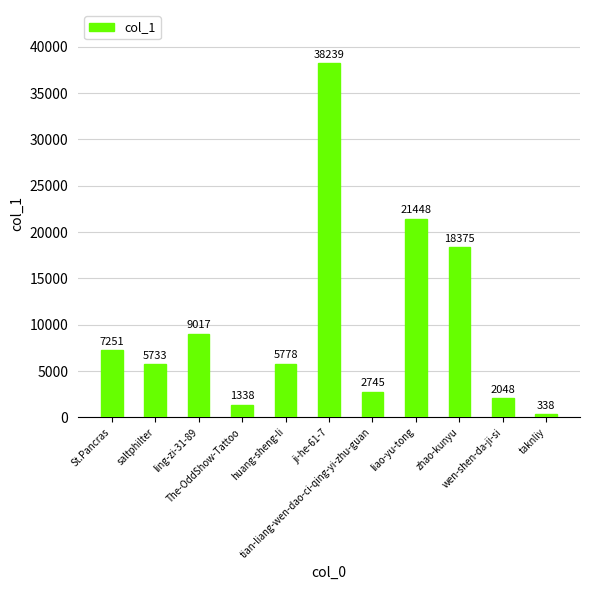

Does the chart contain stacked bars?

No